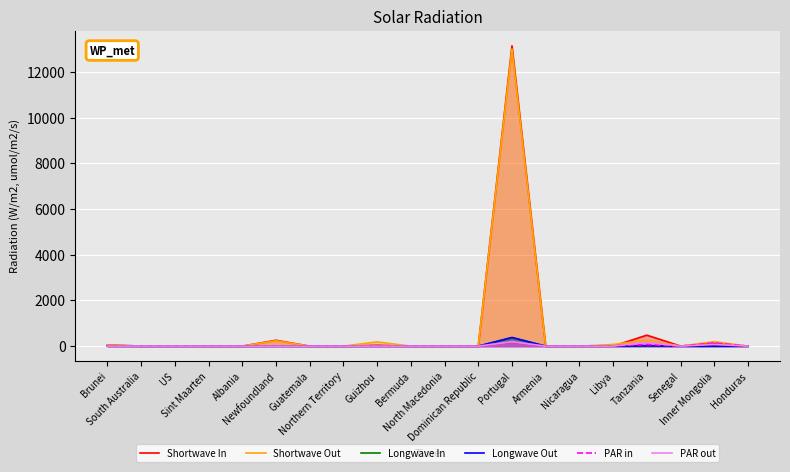

At which category is the sum across all series the highest?

Portugal